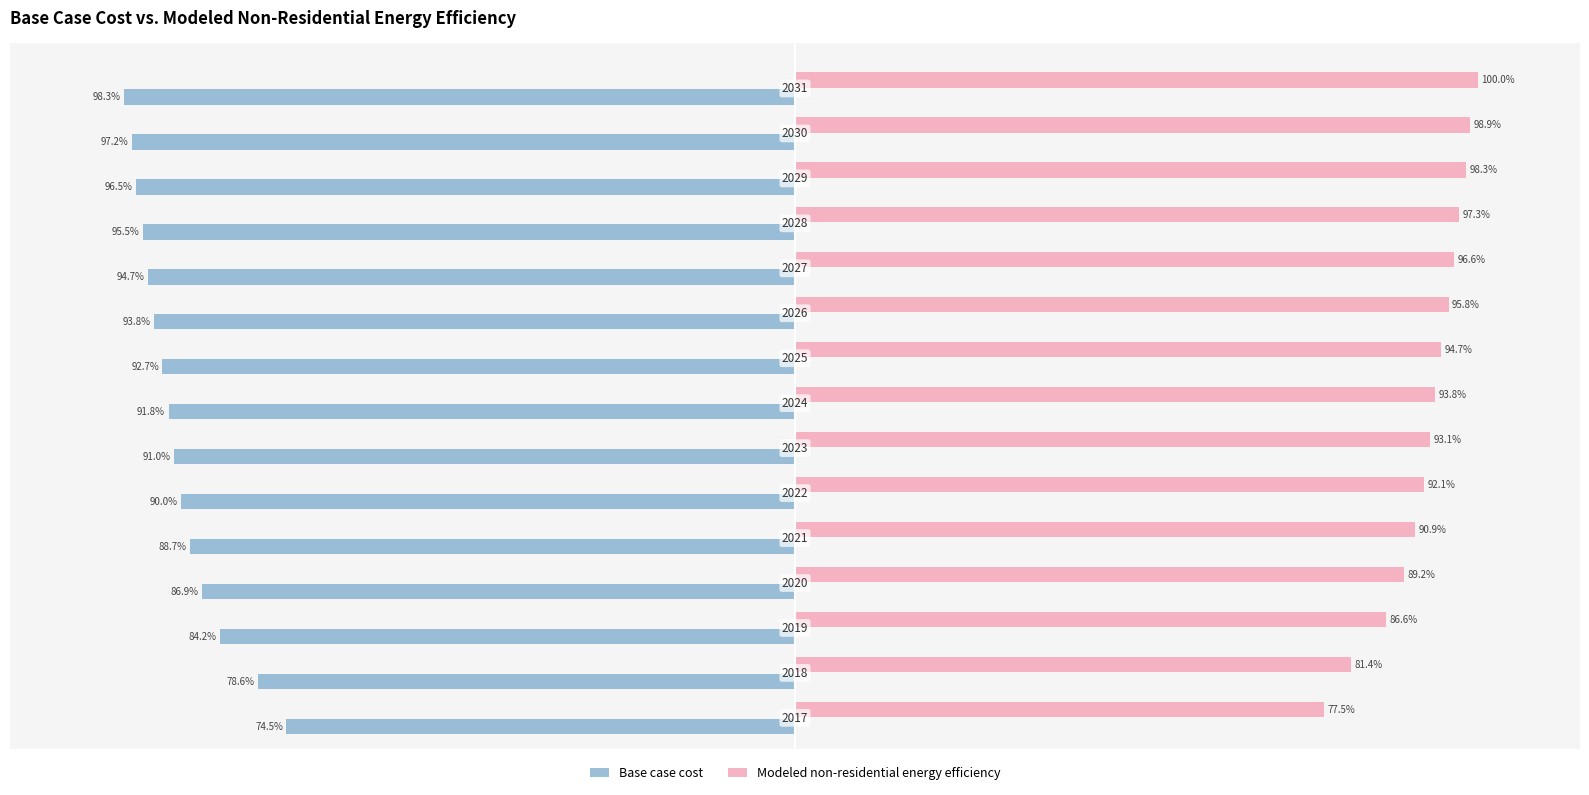

Which series has the largest range (max minus min)?

Base case cost